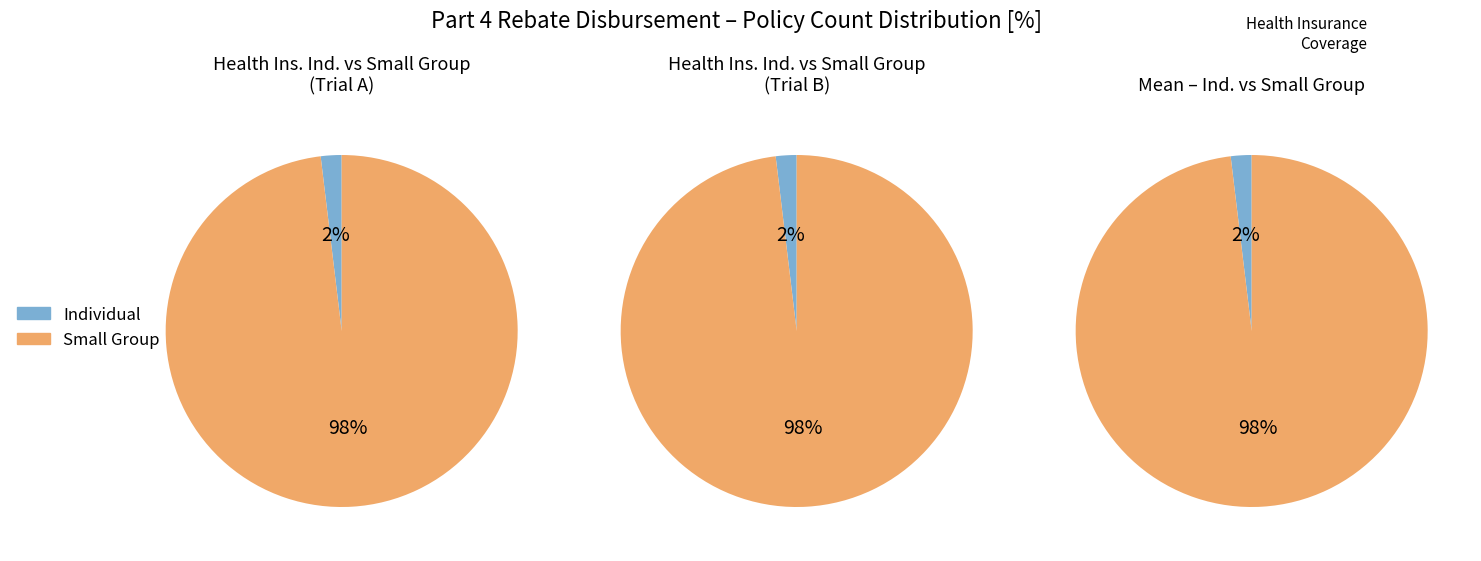

Count the number of slices in the pie.

2